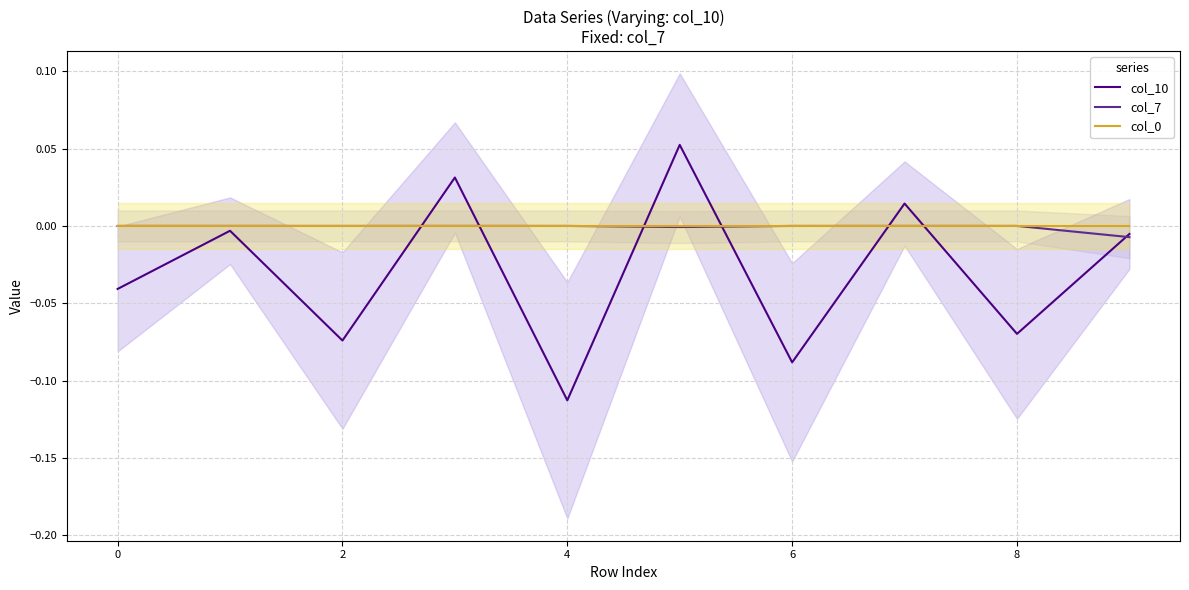

What is the minimum value shown in the chart?

-0.1